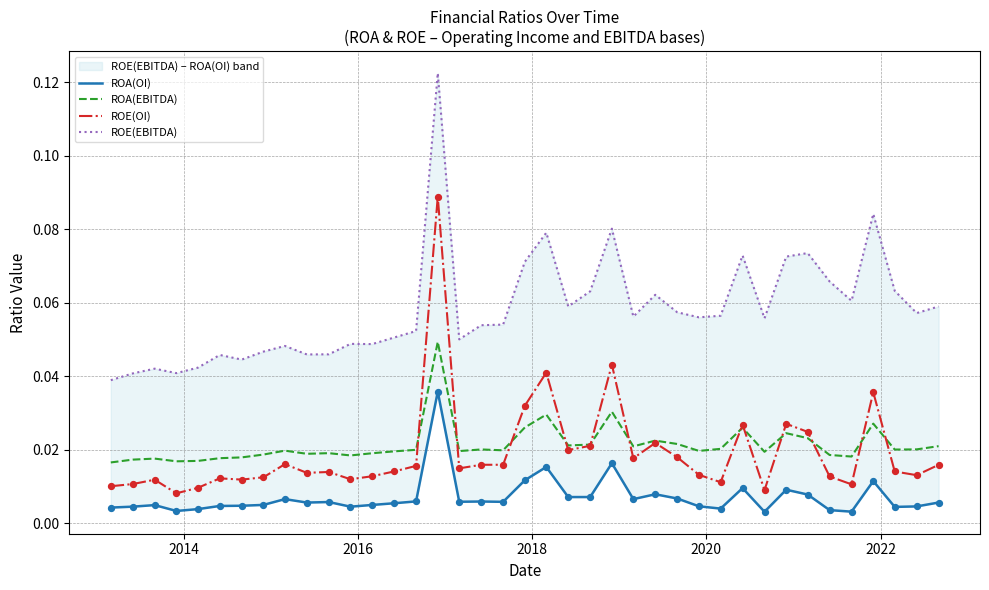

What are all the series names shown in the legend?

ROA(OI), ROA(EBITDA), ROE(OI), ROE(EBITDA)